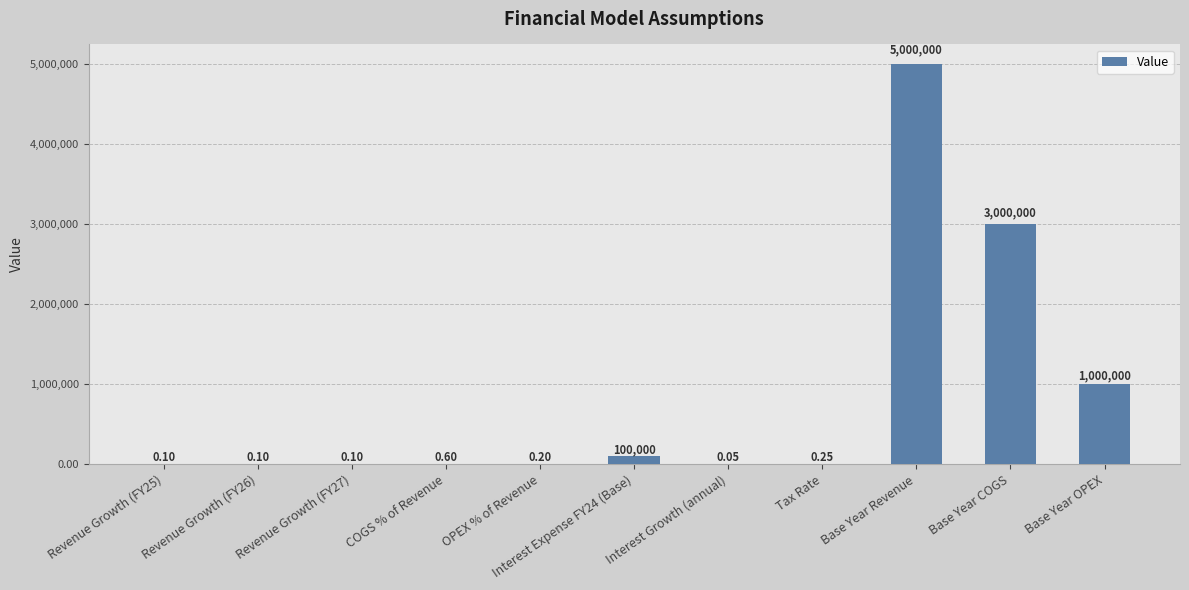

What is the sum of all values?

9100001.4